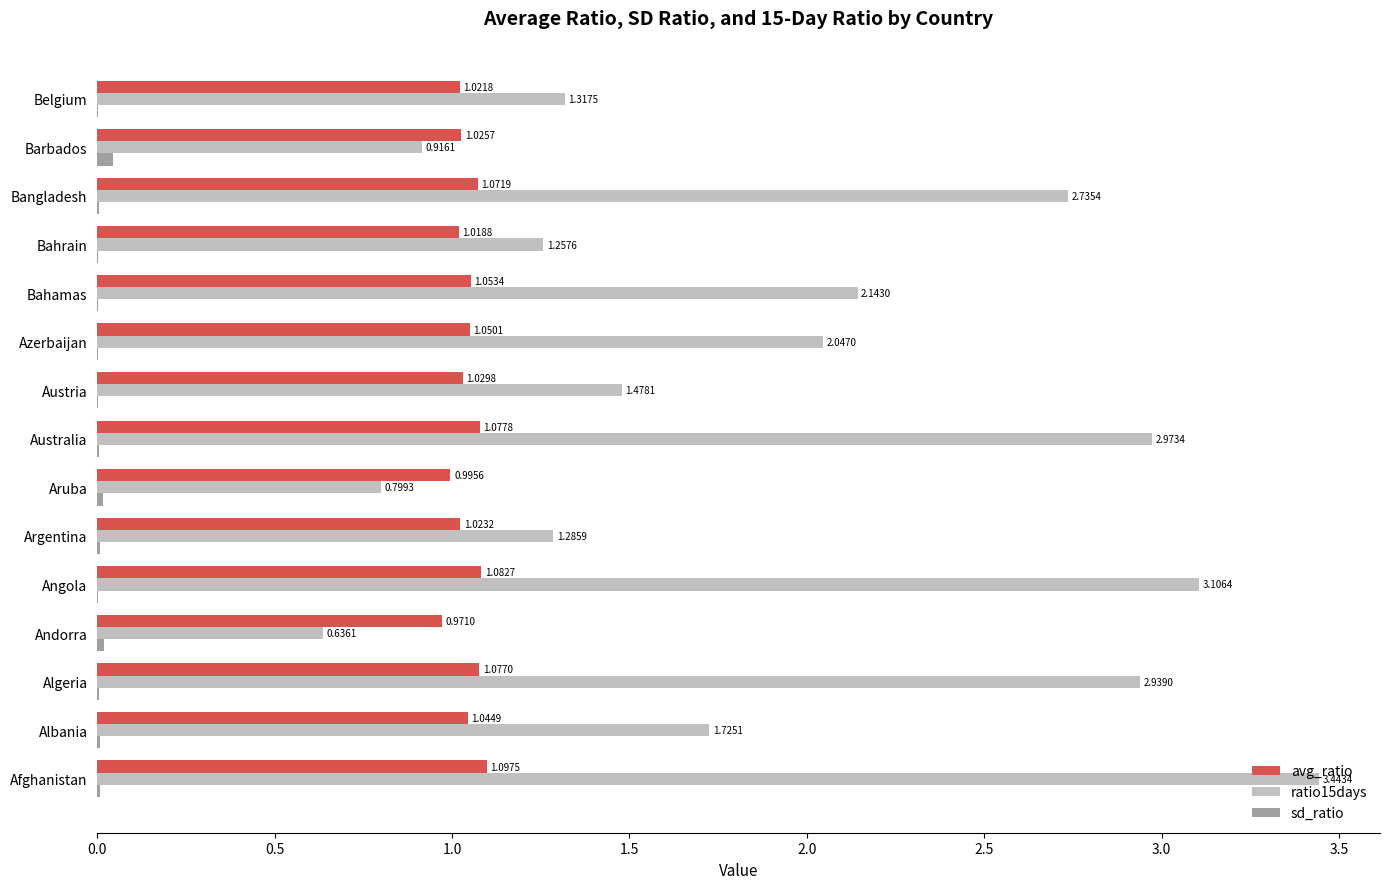

At which label does avg_ratio reach its peak?

Afghanistan